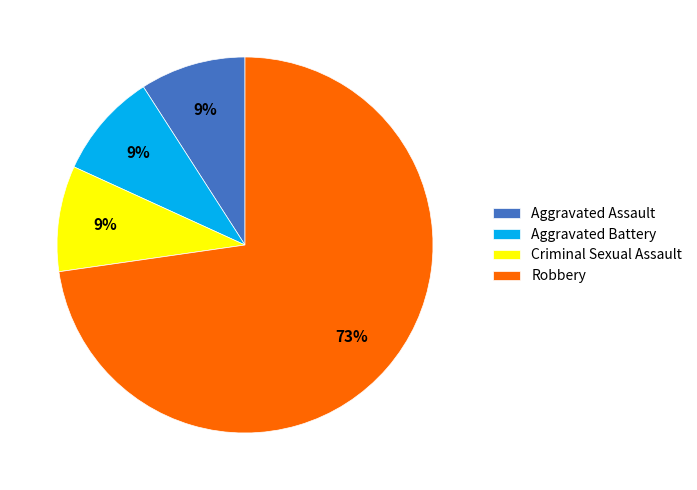

True or false: Criminal Sexual Assault accounts for 1% of the total.

False